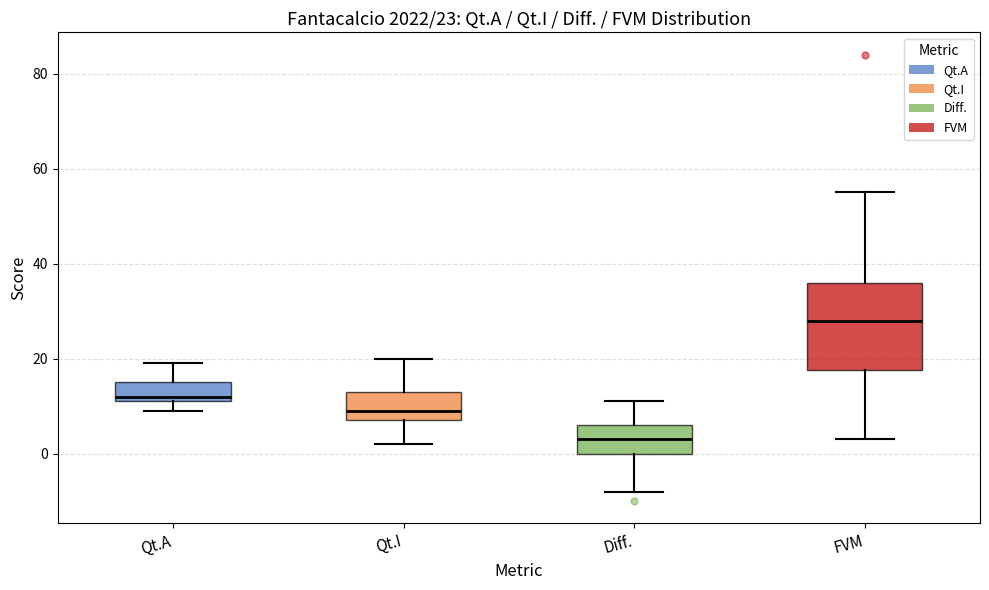

Which box is the tallest, from its lower edge to its upper edge?

FVM